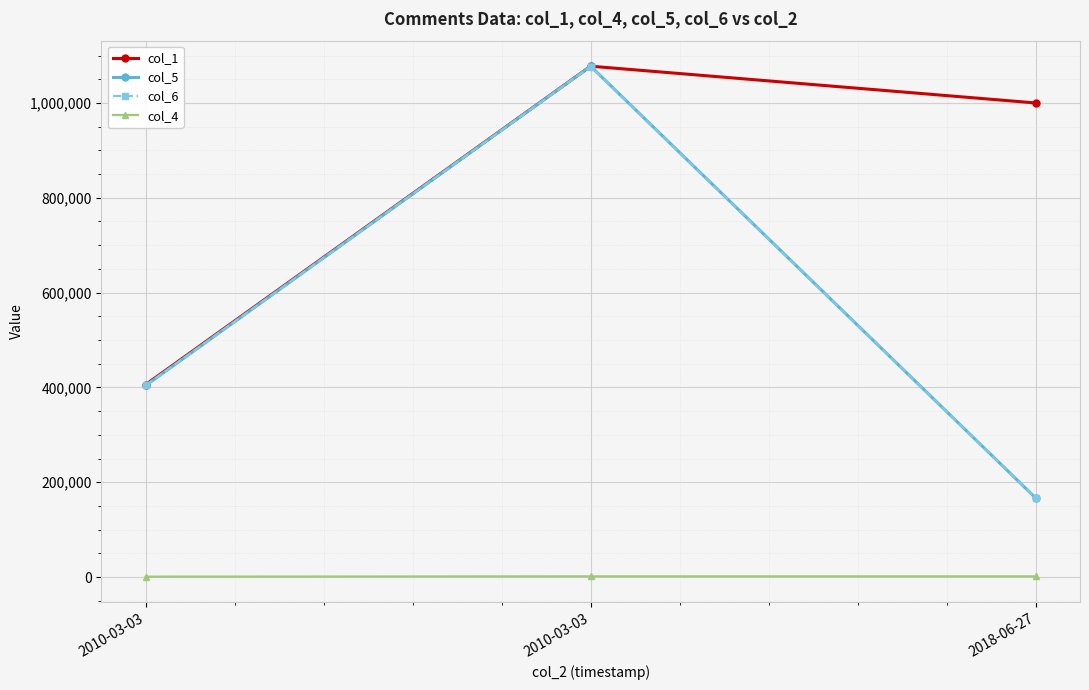

How many values in the col_6 series are below 404178?

1